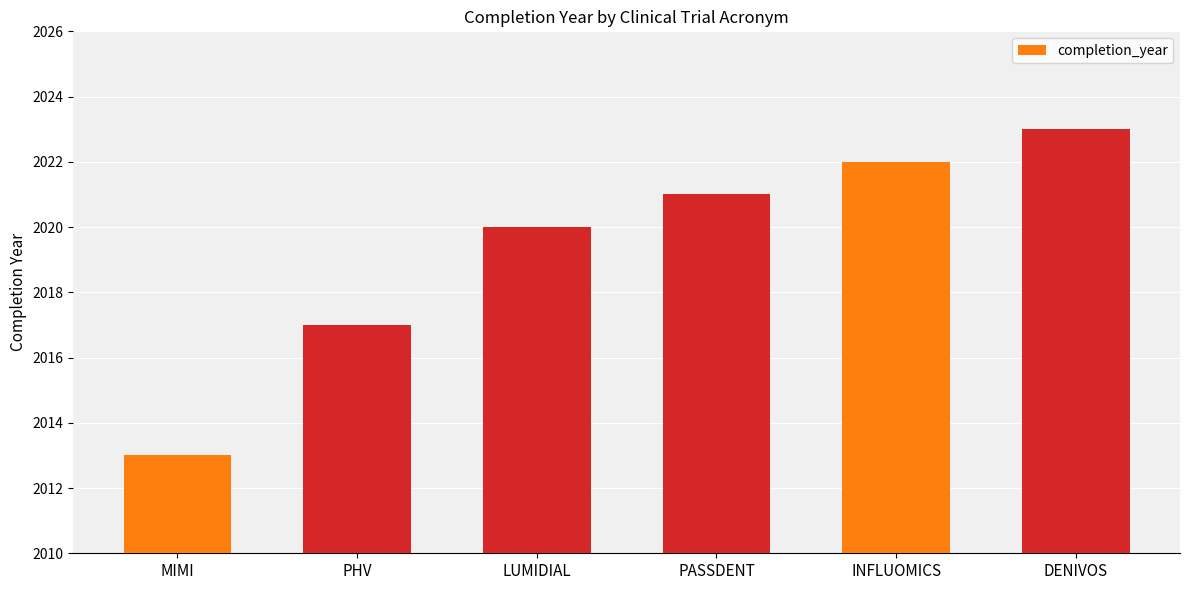

List the labels in order of value, smallest first.

MIMI, PHV, LUMIDIAL, PASSDENT, INFLUOMICS, DENIVOS